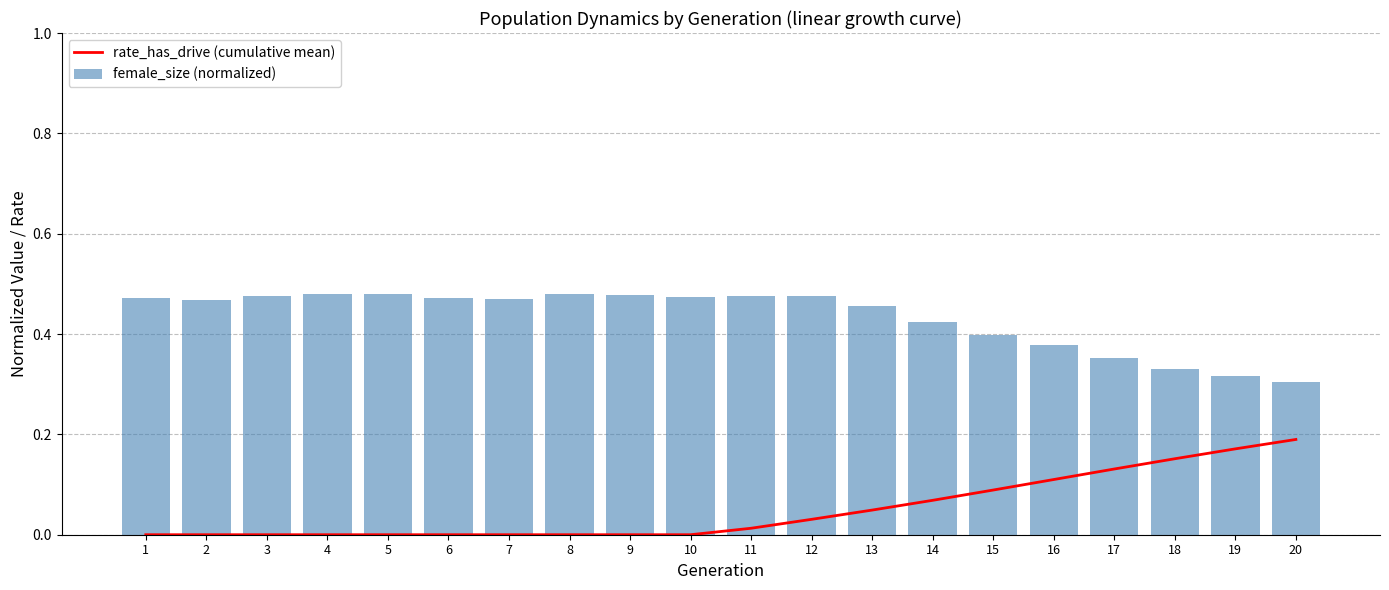

Which label corresponds to the largest value in the chart?

4